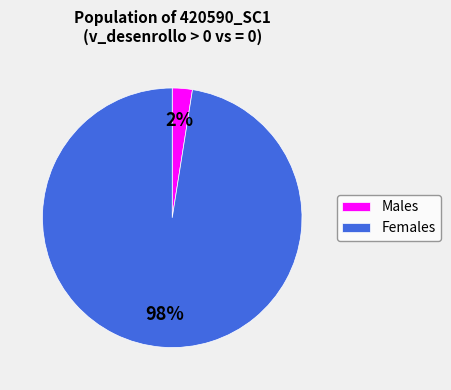

Rank the categories by value from lowest to highest.

Males, Females